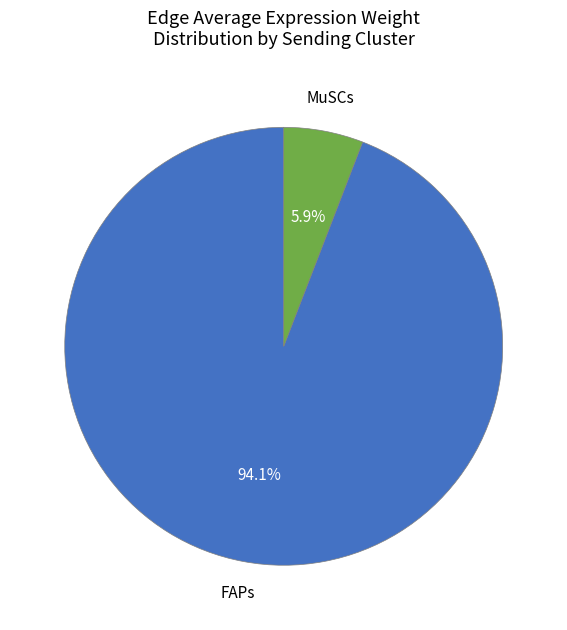

Does FAPs represent more than half of the total?

Yes